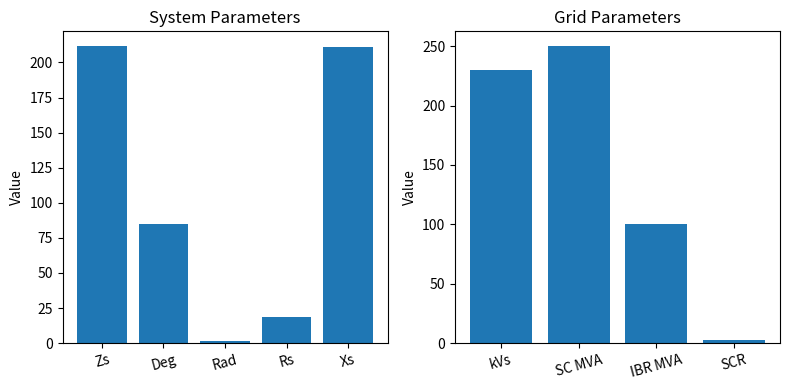

What is the value of the 3rd bar from the left?

1.5